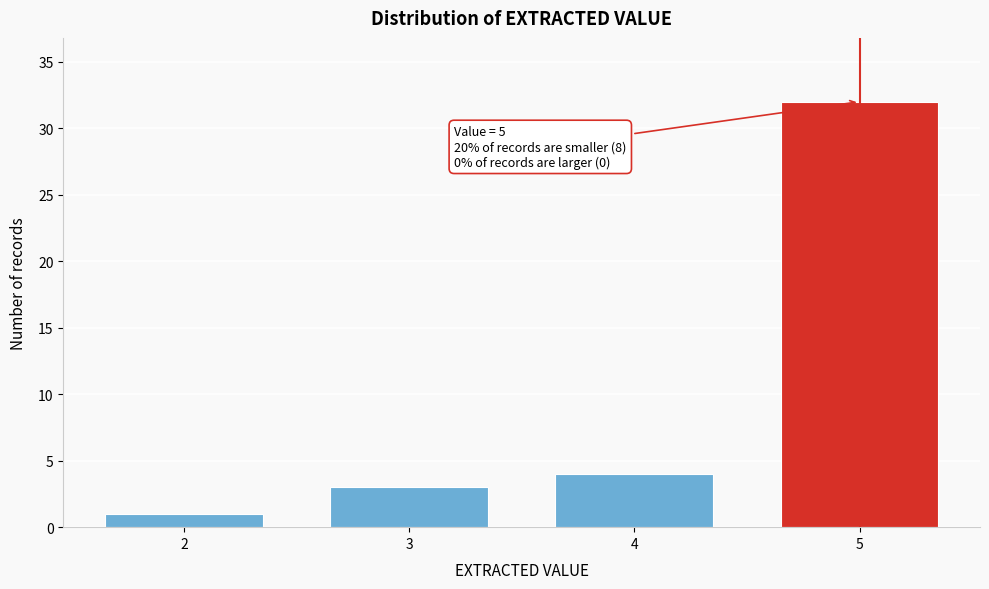

Reading right to left, transcribe all the data shown in this chart.

5=32	4=4	3=3	2=1